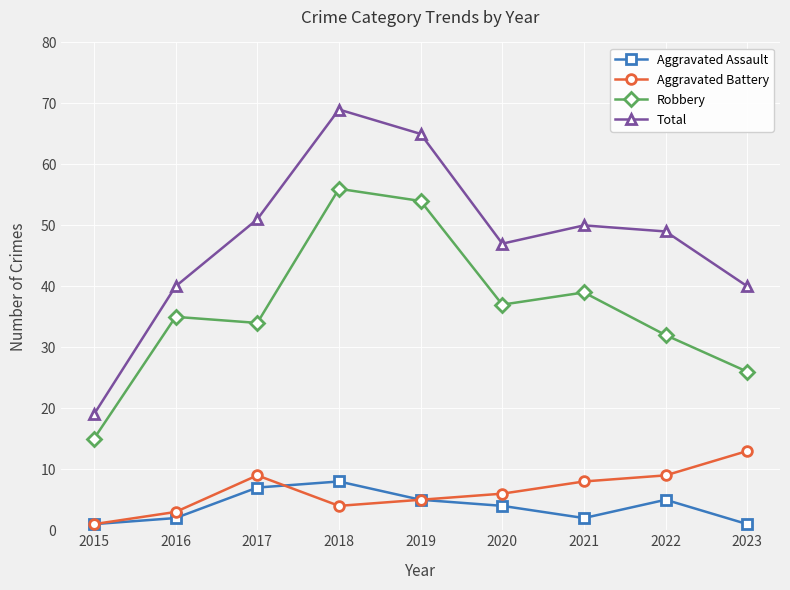

At which category does Aggravated Battery reach its first local peak?

2017